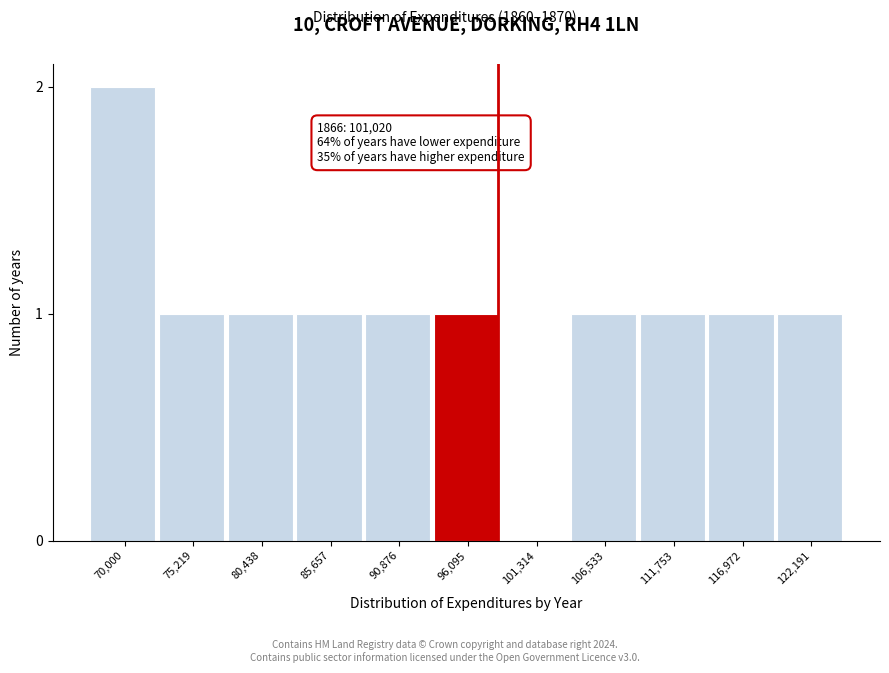

Reading right to left, list all the values displayed in this chart.

122,191=1	116,972=1	111,753=1	106,533=1	101,314=0	96,095=1	90,876=1	85,657=1	80,438=1	75,219=1	70,000=2